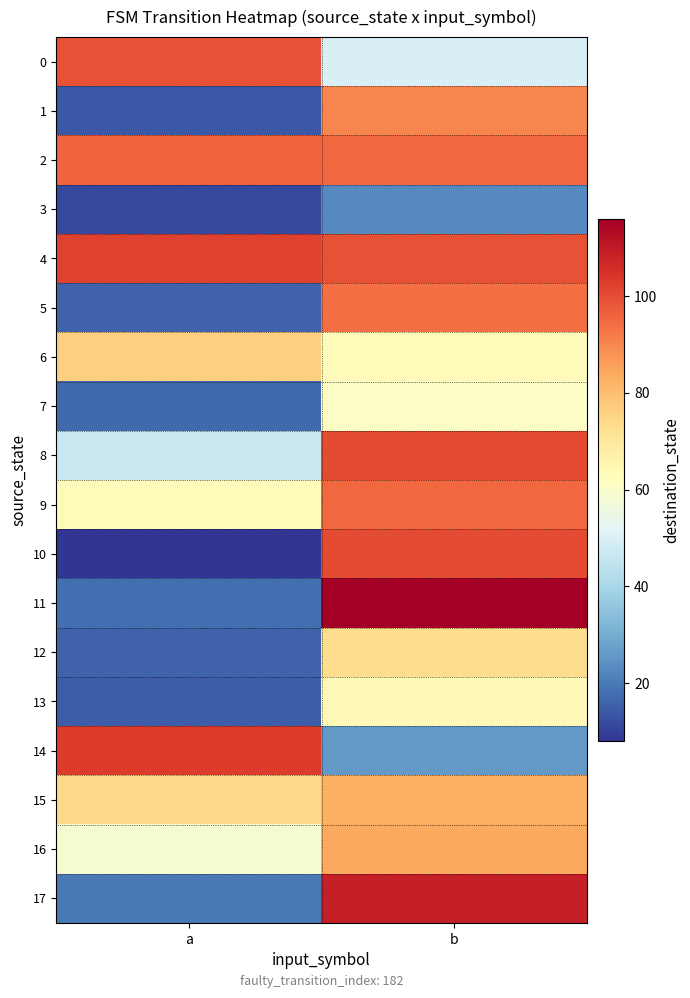

Reading right to left, what are all the values shown in this chart?

0: b=50	a=99
1: b=90	a=14
2: b=95	a=96
3: b=23	a=11
4: b=99	a=102
5: b=94	a=16
6: b=63	a=76
7: b=61	a=17
8: b=100	a=47
9: b=95	a=63
10: b=100	a=8
11: b=116	a=18
12: b=73	a=16
13: b=64	a=15
14: b=26	a=103
15: b=83	a=74
16: b=84	a=59
17: b=109	a=20